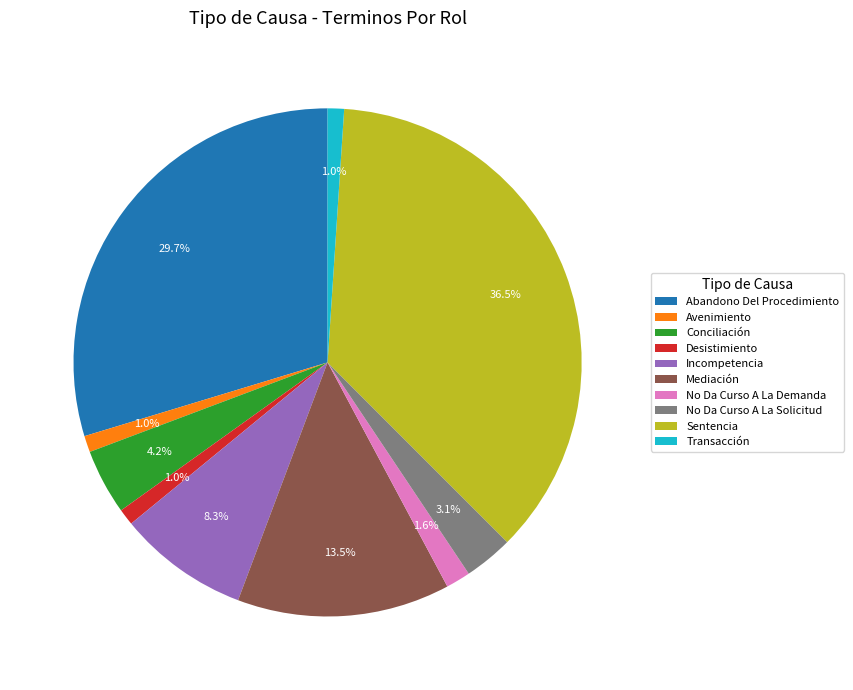

Is there a majority slice in this chart?

No